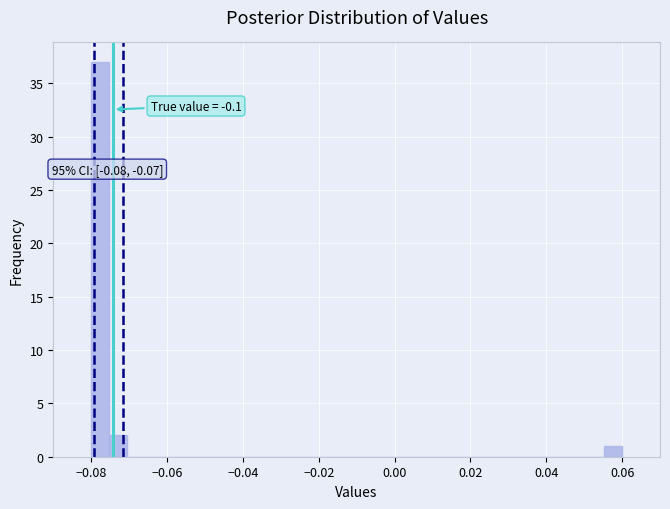

Around what value on the x-axis is the tallest bar? Give the approximate position of its centre, as read against the axis.

-0.078